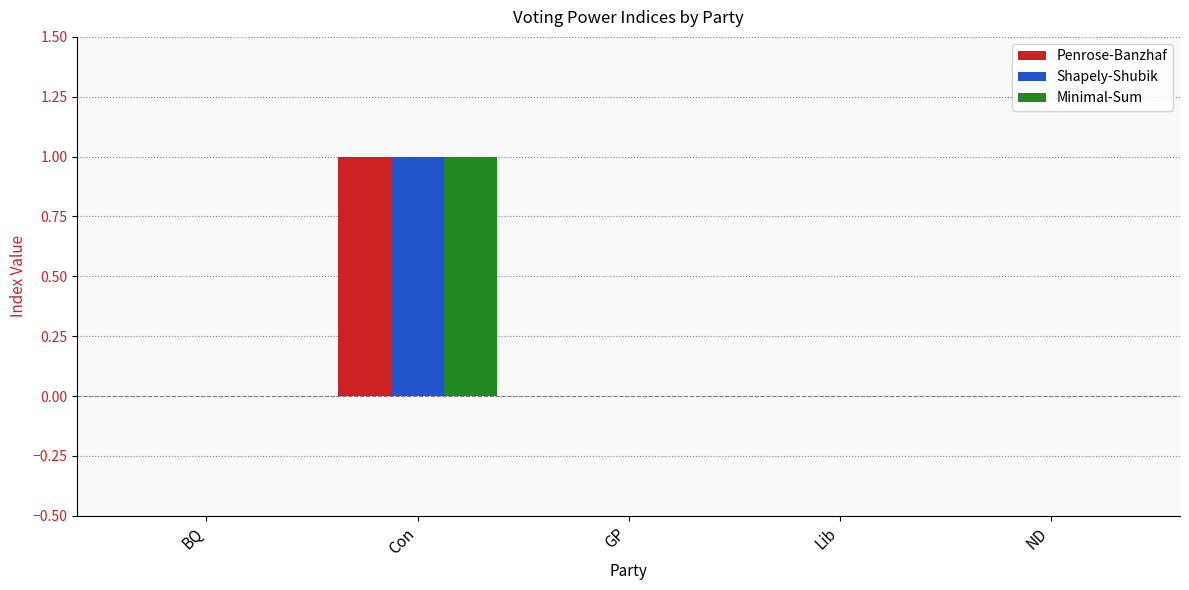

True or false: Shapely-Shubik has a value of 0 at Lib.

True